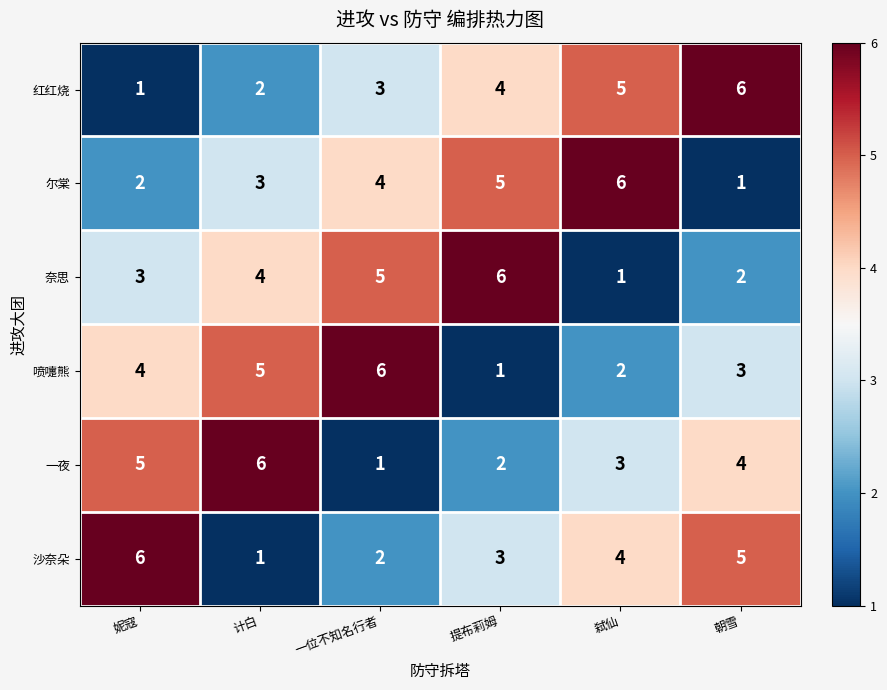

Rank the series at 妮寇 from highest to lowest value.

沙奈朵, 一夜, 喷嚏熊, 奈思, 尔棠, 红红烧